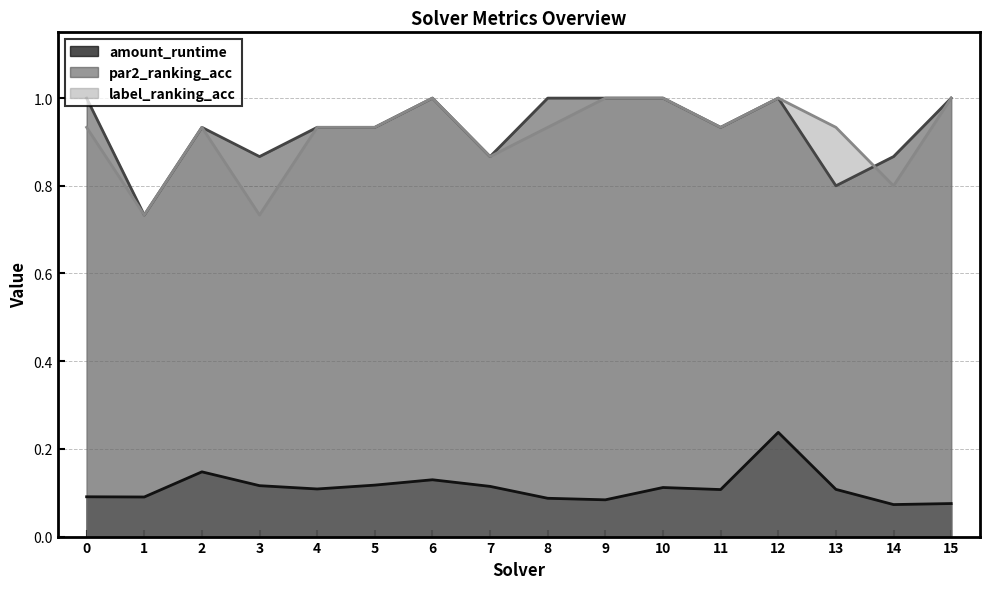

How many categories are shown in the chart?

16